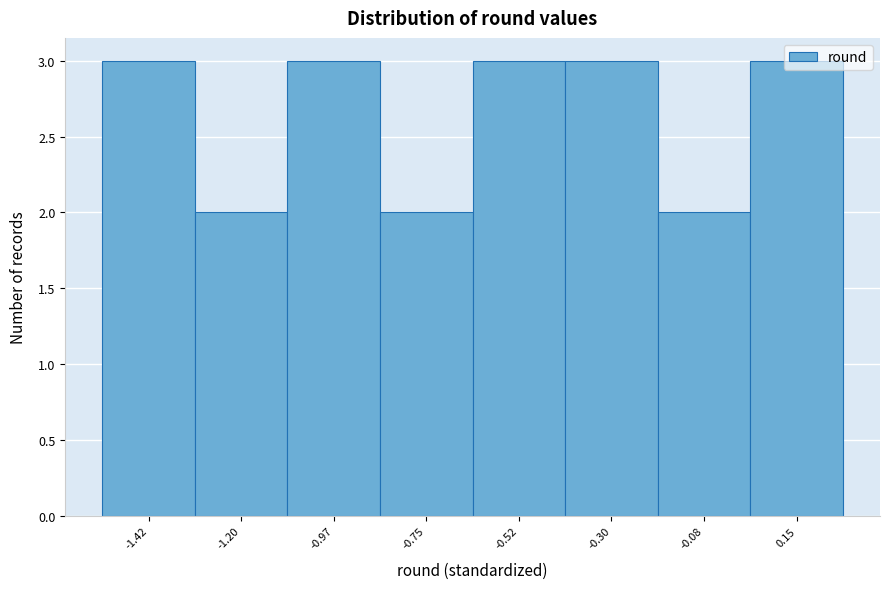

What is the change in value from -1.20 to 0.15?

+1